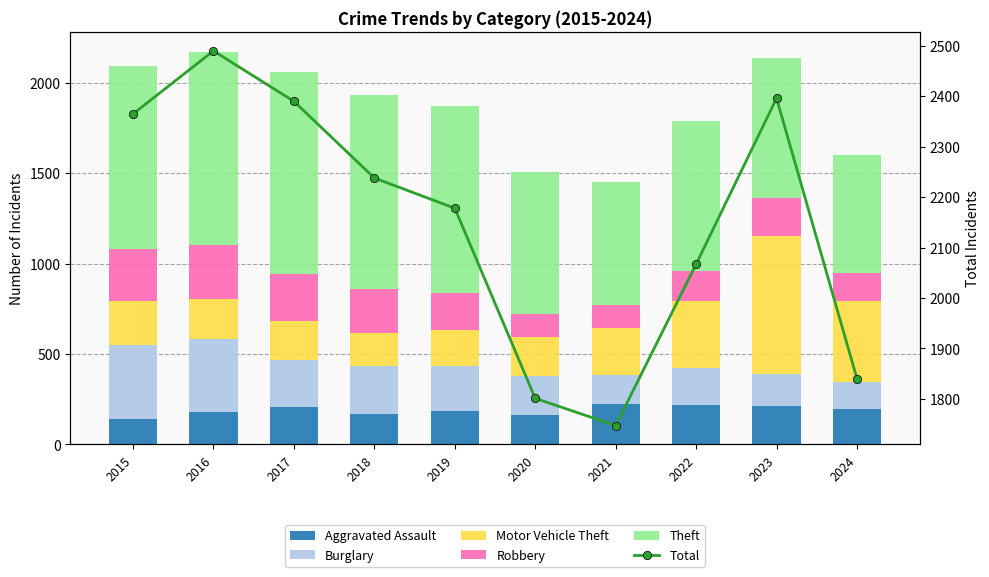

At which label does Theft reach its minimum?

2024